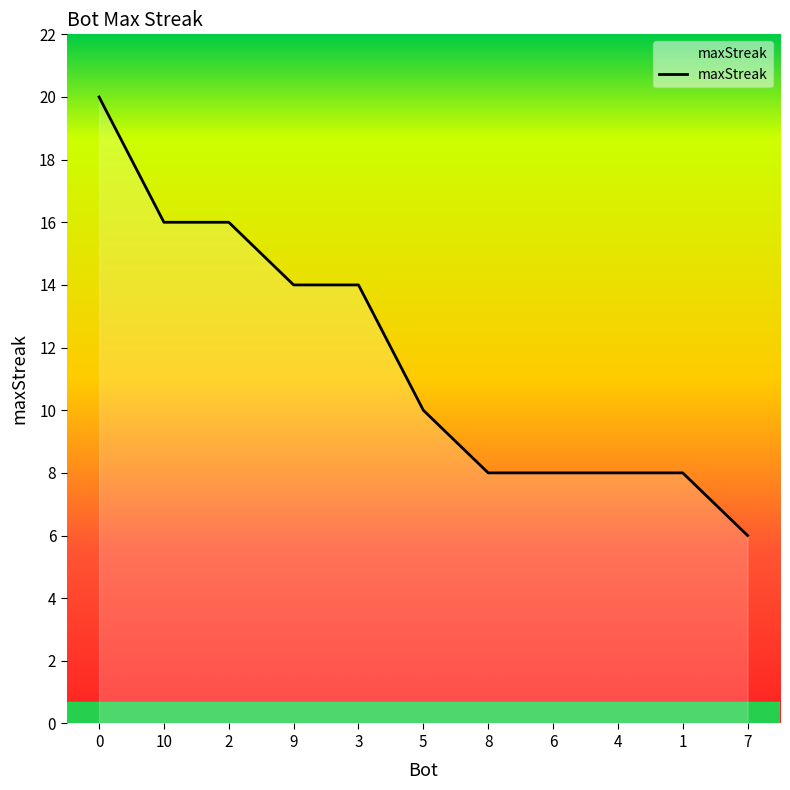

What is the approximate value at 2?

16